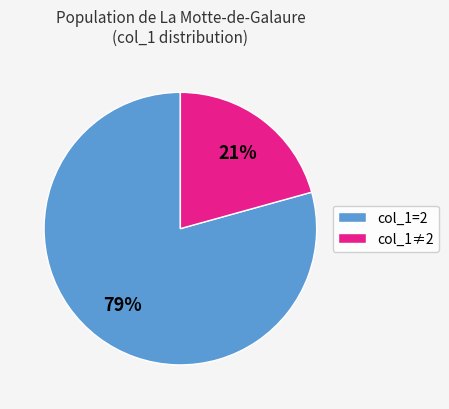

To the nearest percent, what portion does col_1=2 represent?

79%